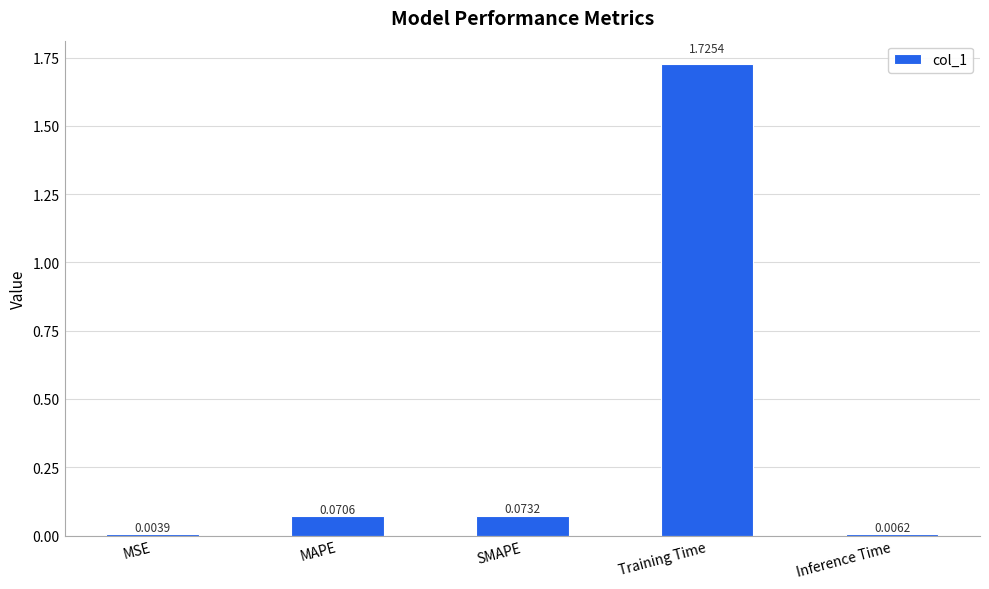

How many categories are shown in the chart?

5